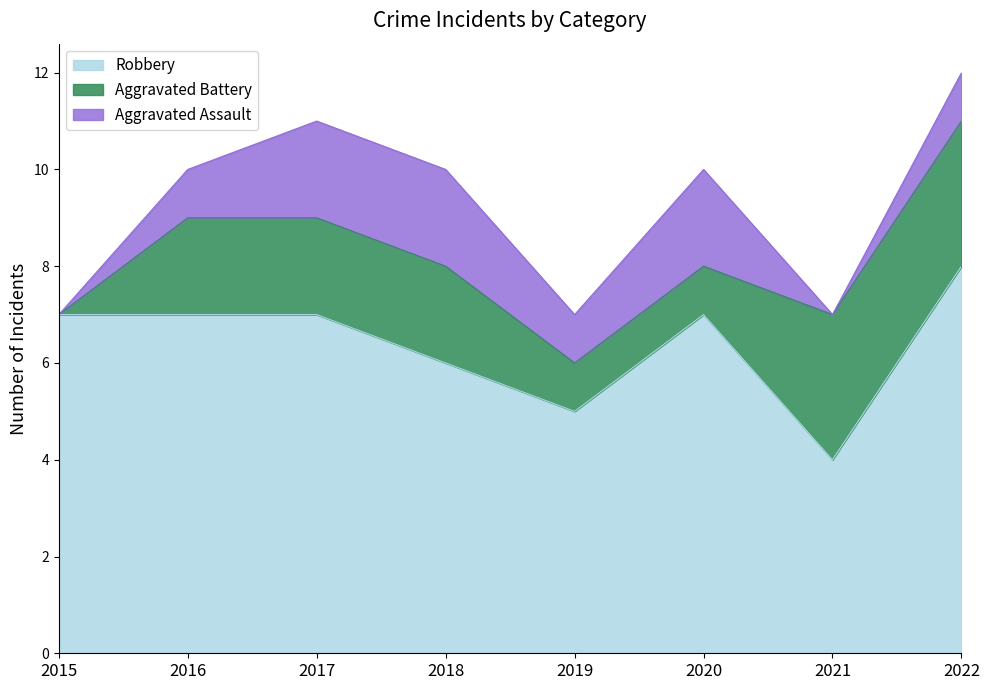

True or false: Robbery and Aggravated Assault intersect in this chart.

False